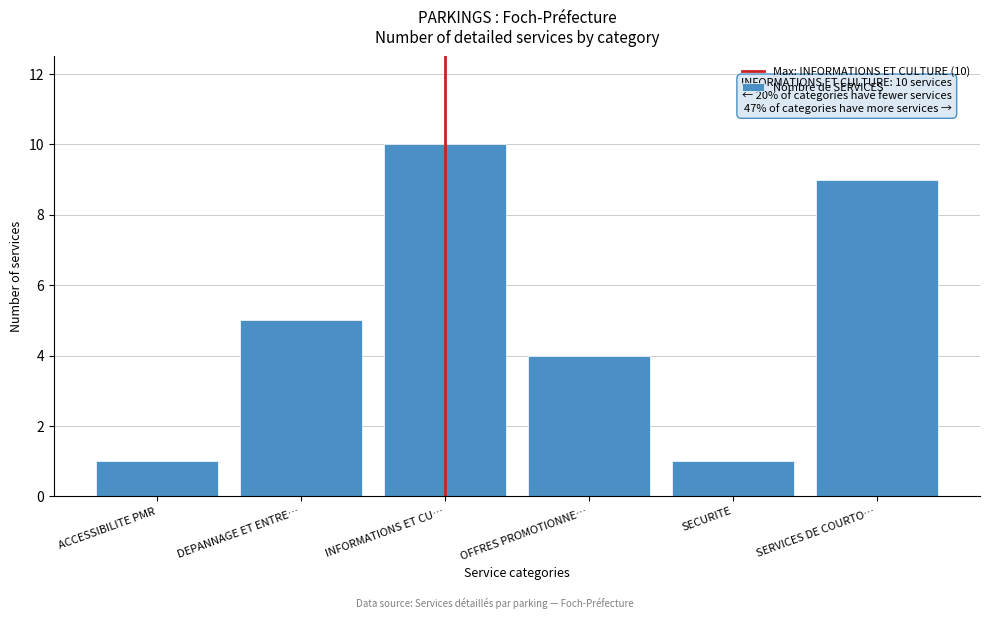

Reading left to right, what are all the values shown in this chart?

ACCESSIBILITE PMR=1	DEPANNAGE ET ENTRE…=5	INFORMATIONS ET CU…=10	OFFRES PROMOTIONNE…=4	SECURITE=1	SERVICES DE COURTO…=9